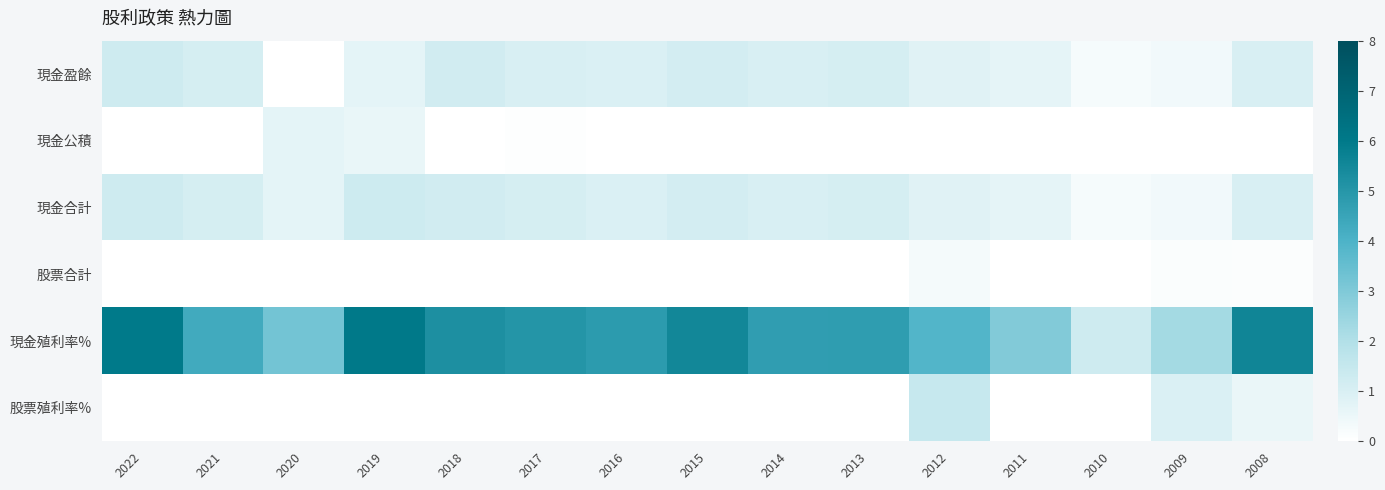

At which category is the sum across all series the highest?

2019